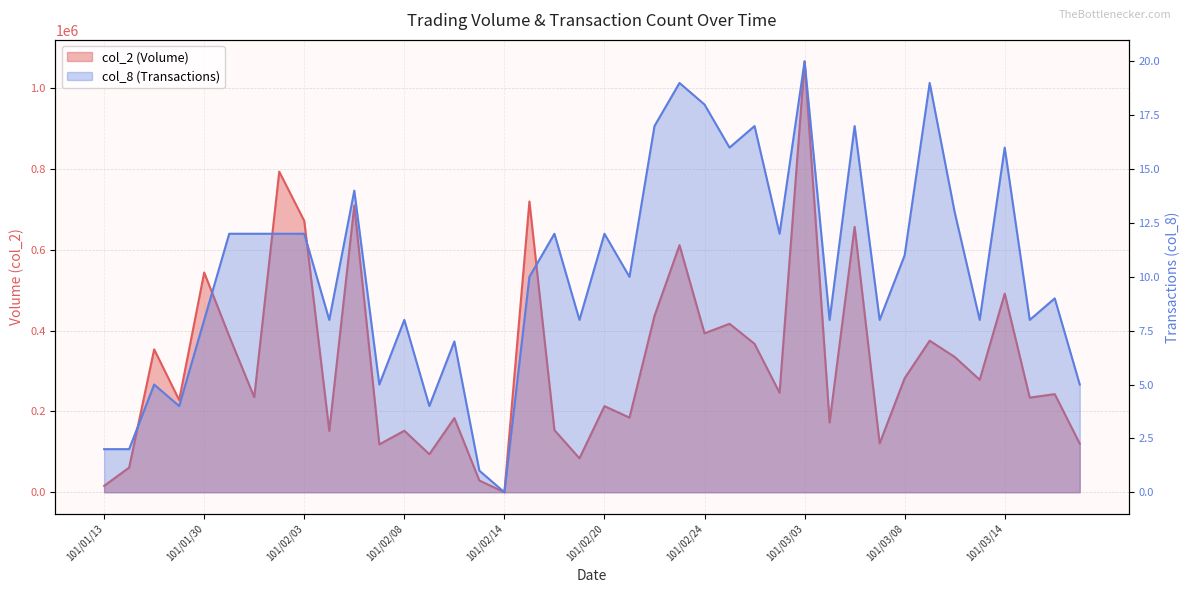

Does the chart have visible grid lines?

Yes